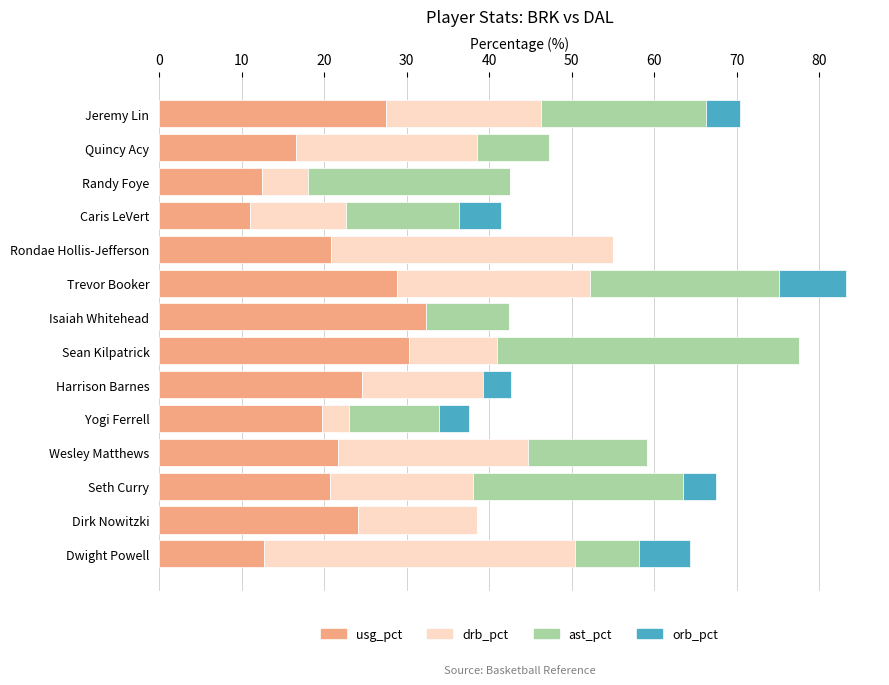

What value does the usg_pct series have at Jeremy Lin?

27.5